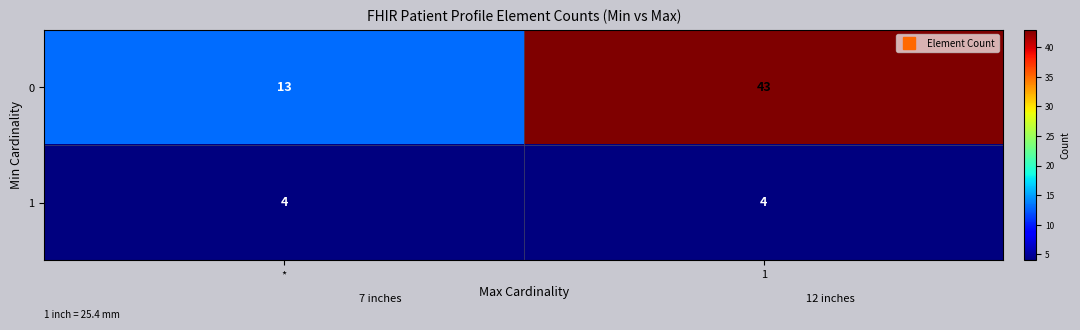

Reading left to right, transcribe all the data shown in this chart.

0: 13	43
1: 4	4